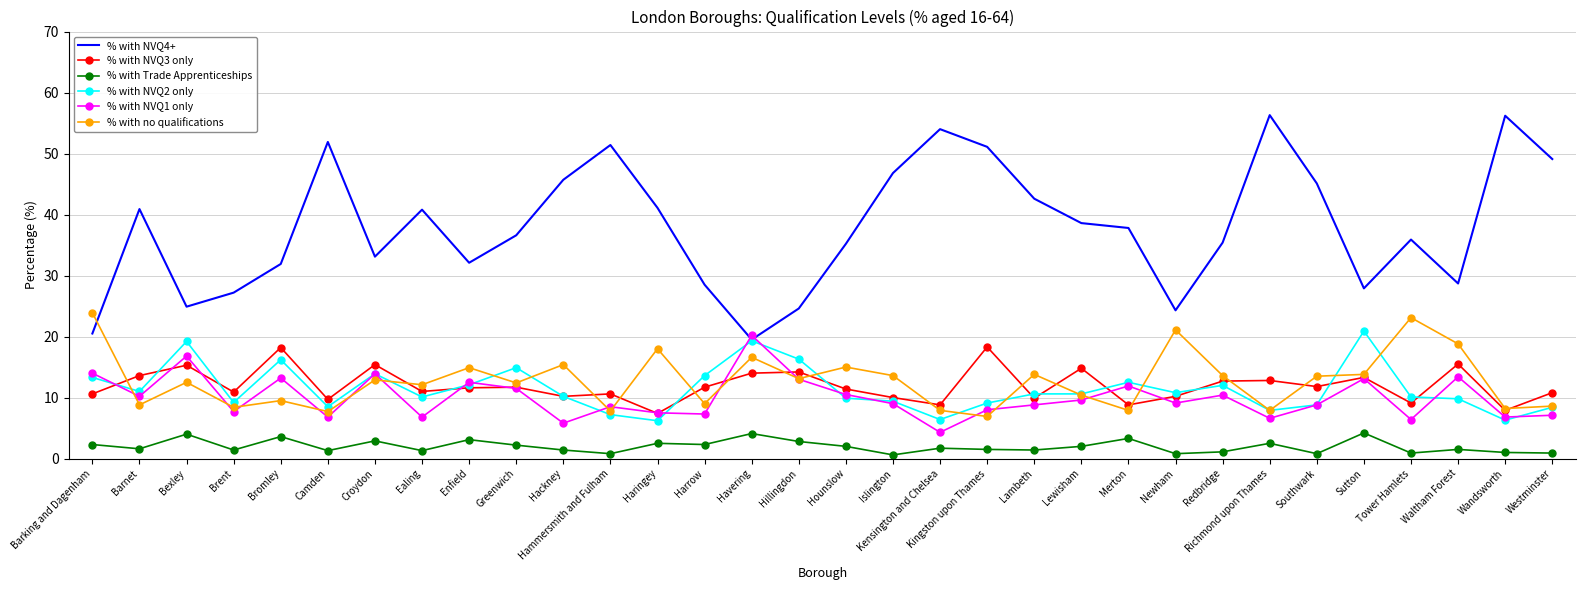

What is the spread (max minus min) of values at Brent?

25.8